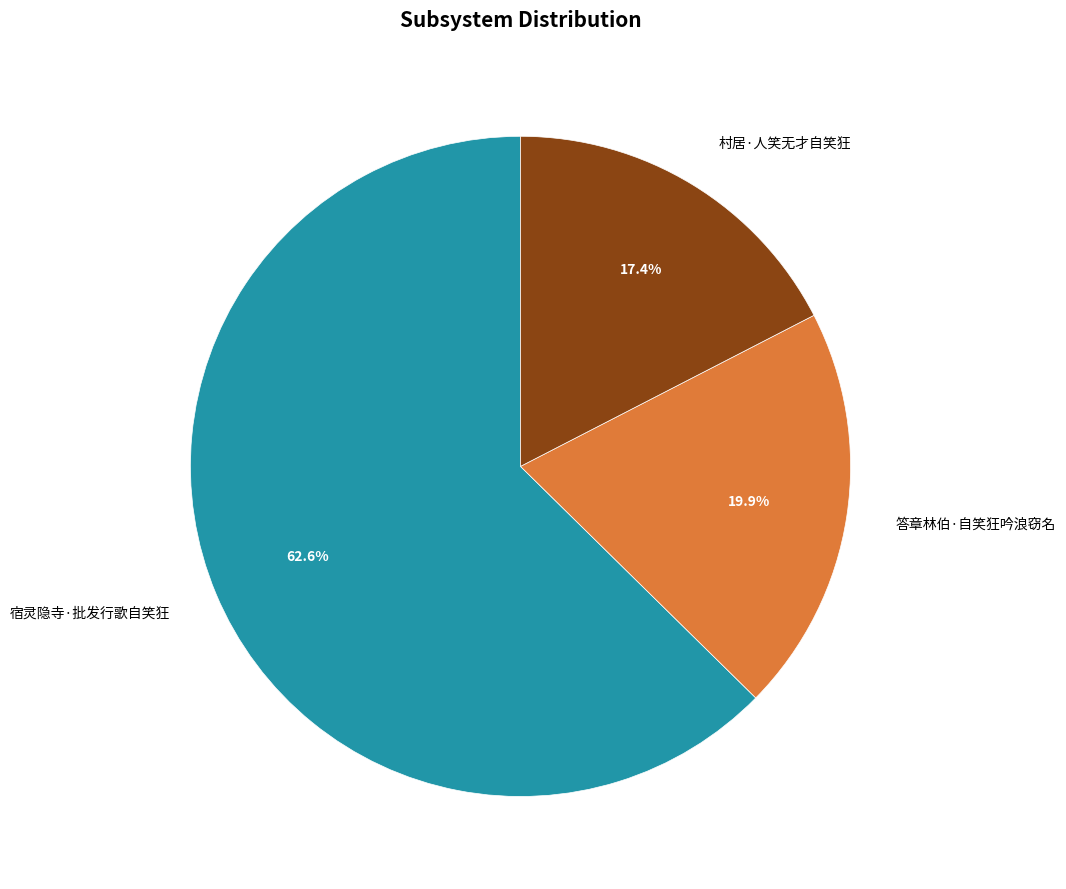

What is the majority slice?

宿灵隐寺·批发行歌自笑狂